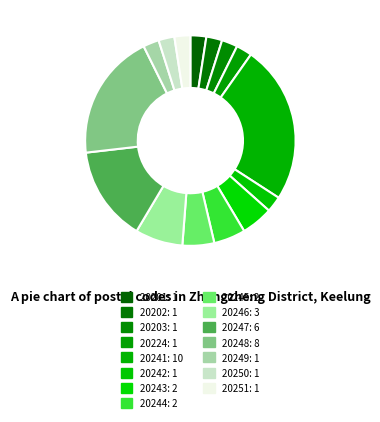

Do 20248 and 20244 together represent more than half of the pie?

No